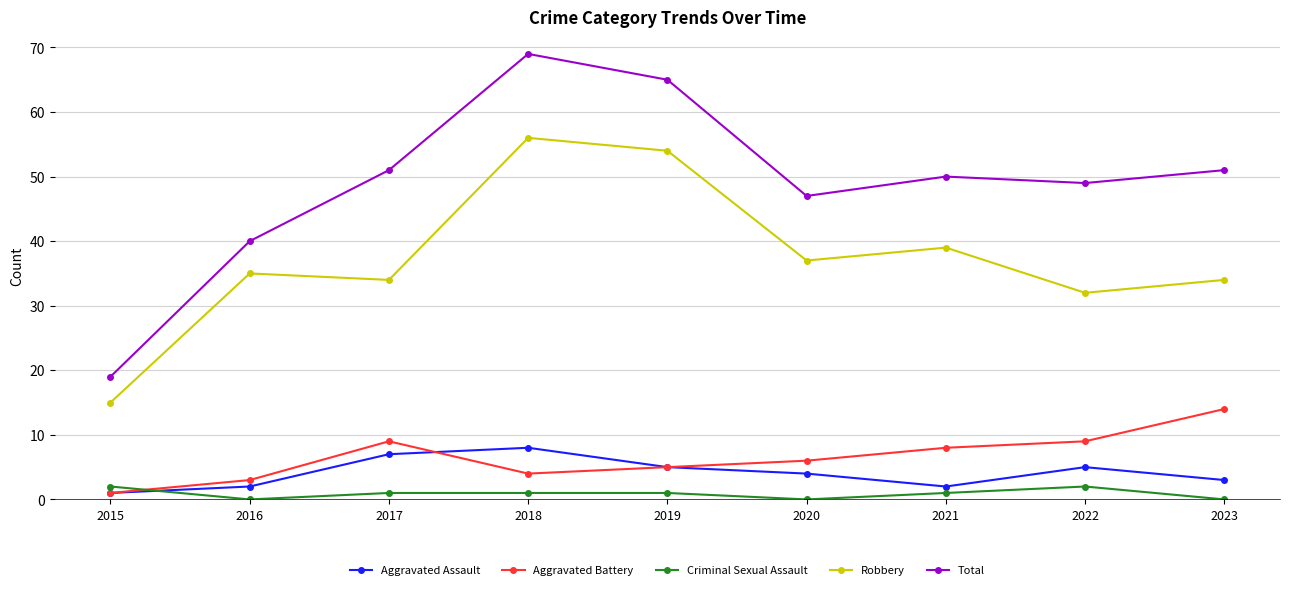

What is the difference between the Criminal Sexual Assault values at 2021 and 2020?

1